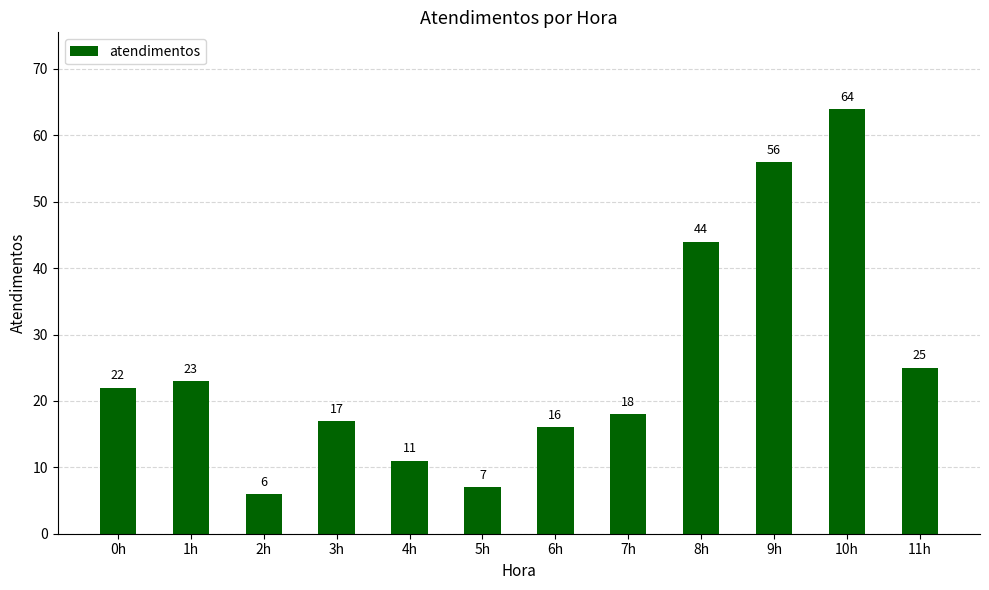

The value at 0h is 9. True or false?

False